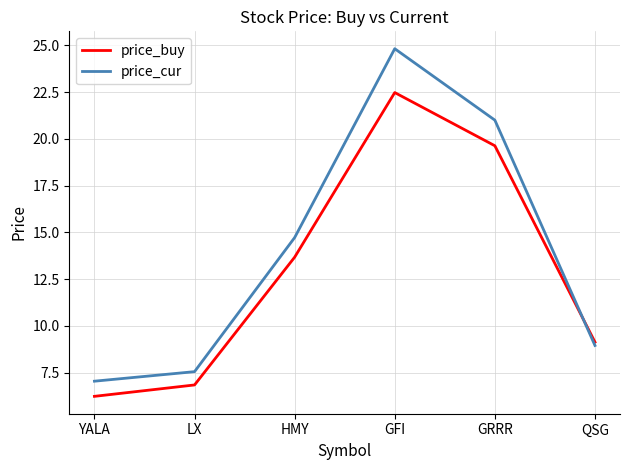

What is the difference between the maximum and second lowest values in the price_cur series?

17.3